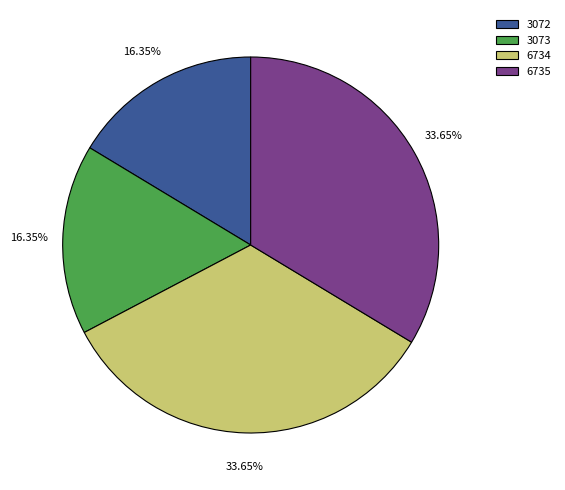

Does any single category account for the majority?

No